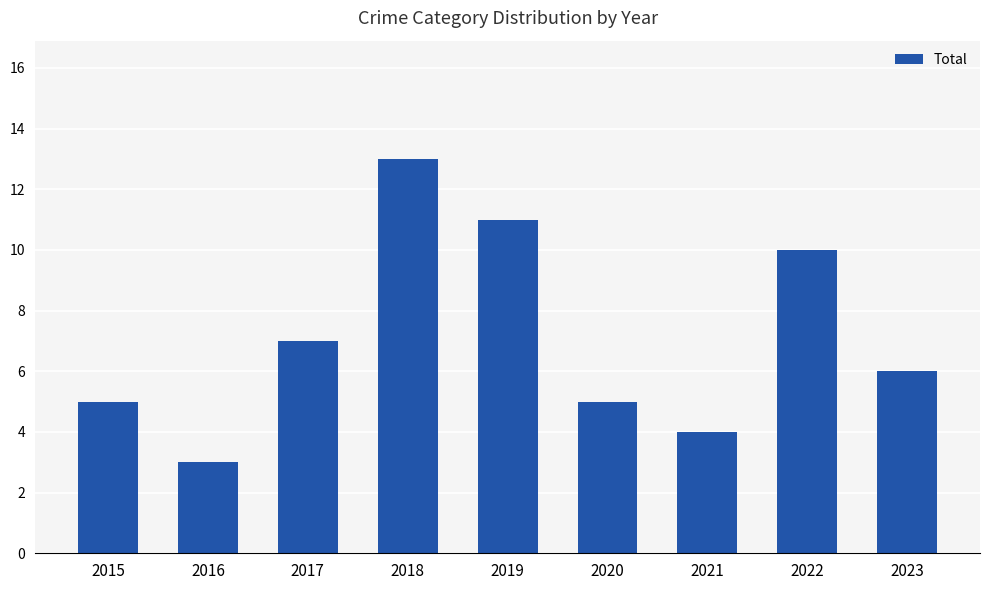

What is the average value?

7